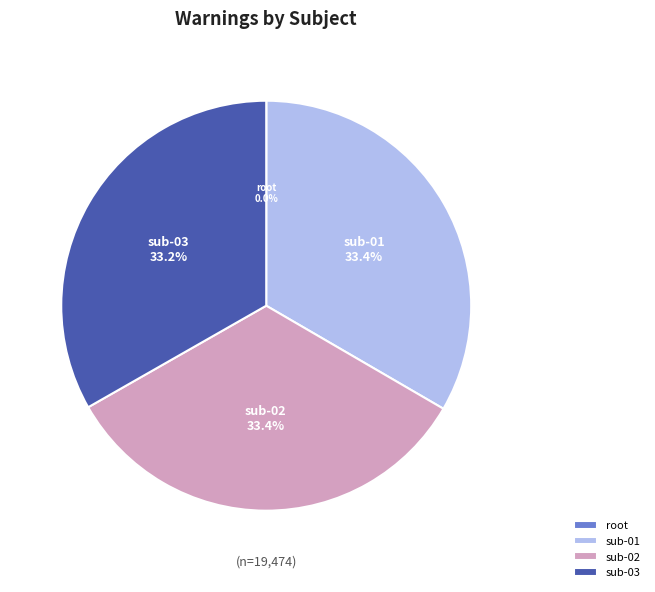

Is sub-01 the majority of the pie?

No